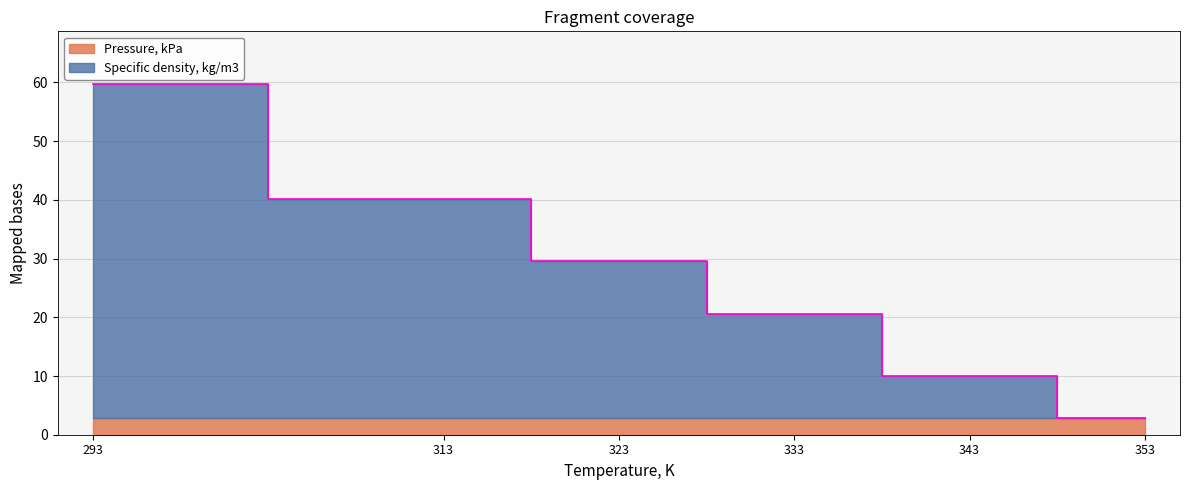

Reading left to right, list all the values displayed in this chart.

59.7	40.1	29.5	20.6	9.9	2.8